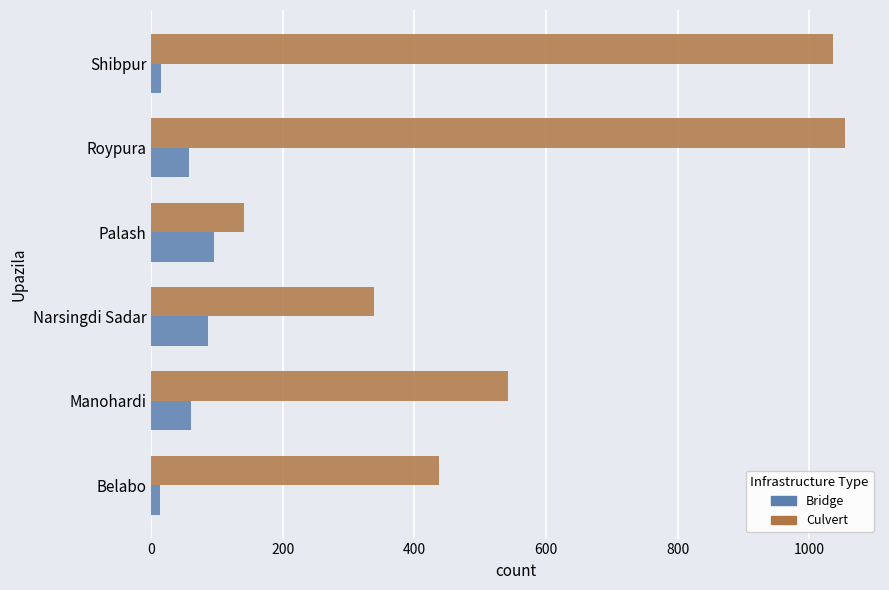

What is the difference between the maximum and minimum values in the Culvert series?

914